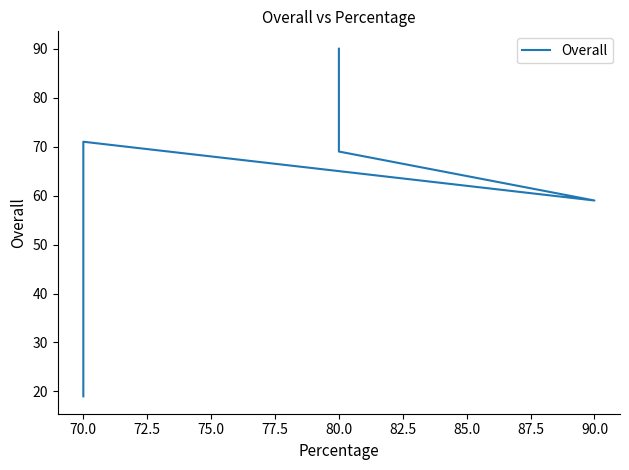

What is the ratio of the value at 77.5 to the value at 75.0?

0.3